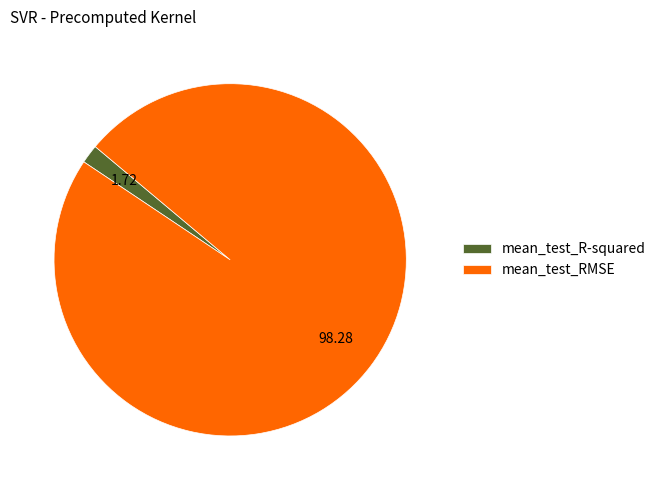

Is there any slice that represents more than half of the pie?

Yes